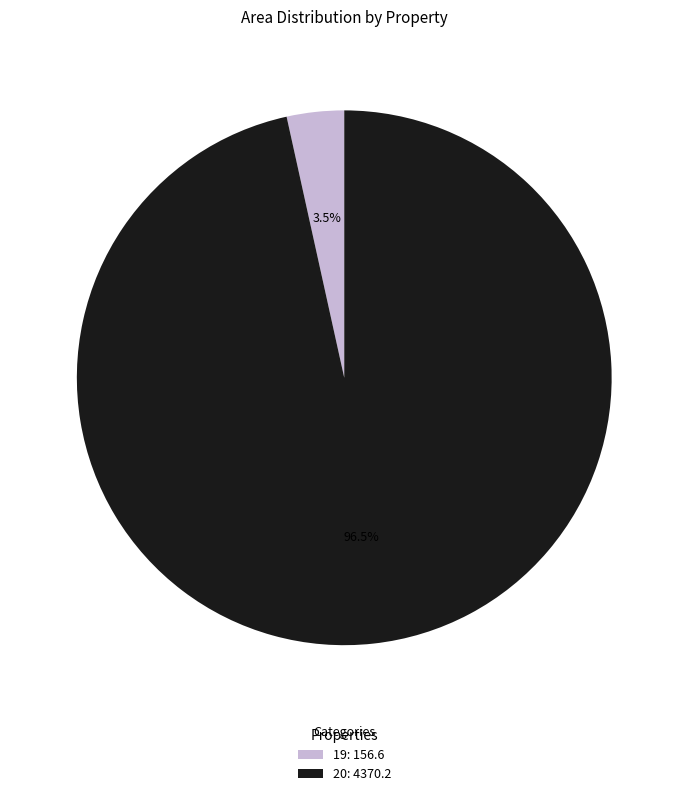

To the nearest percent, what is the combined percentage of 20 and 19?

100%